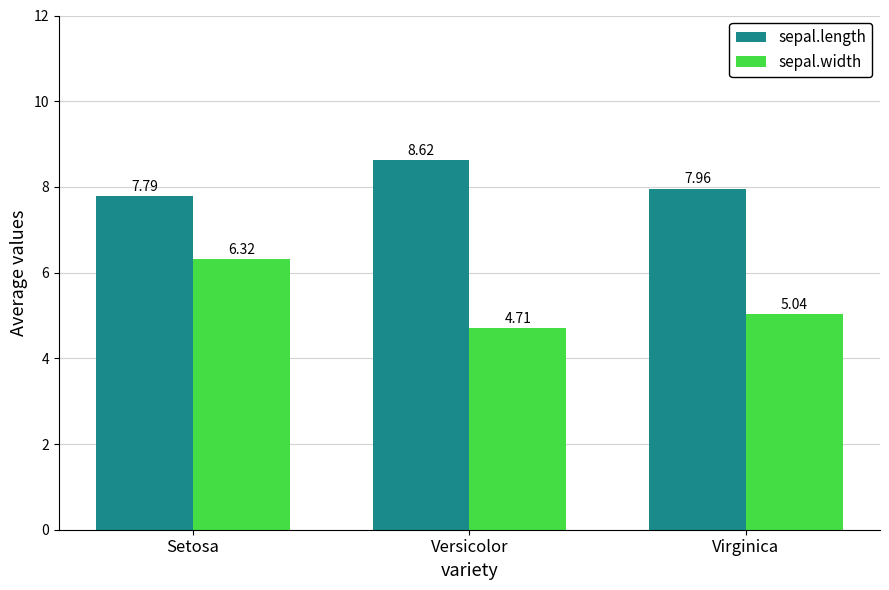

Is it true that sepal.width equals 6.3 at Setosa?

True